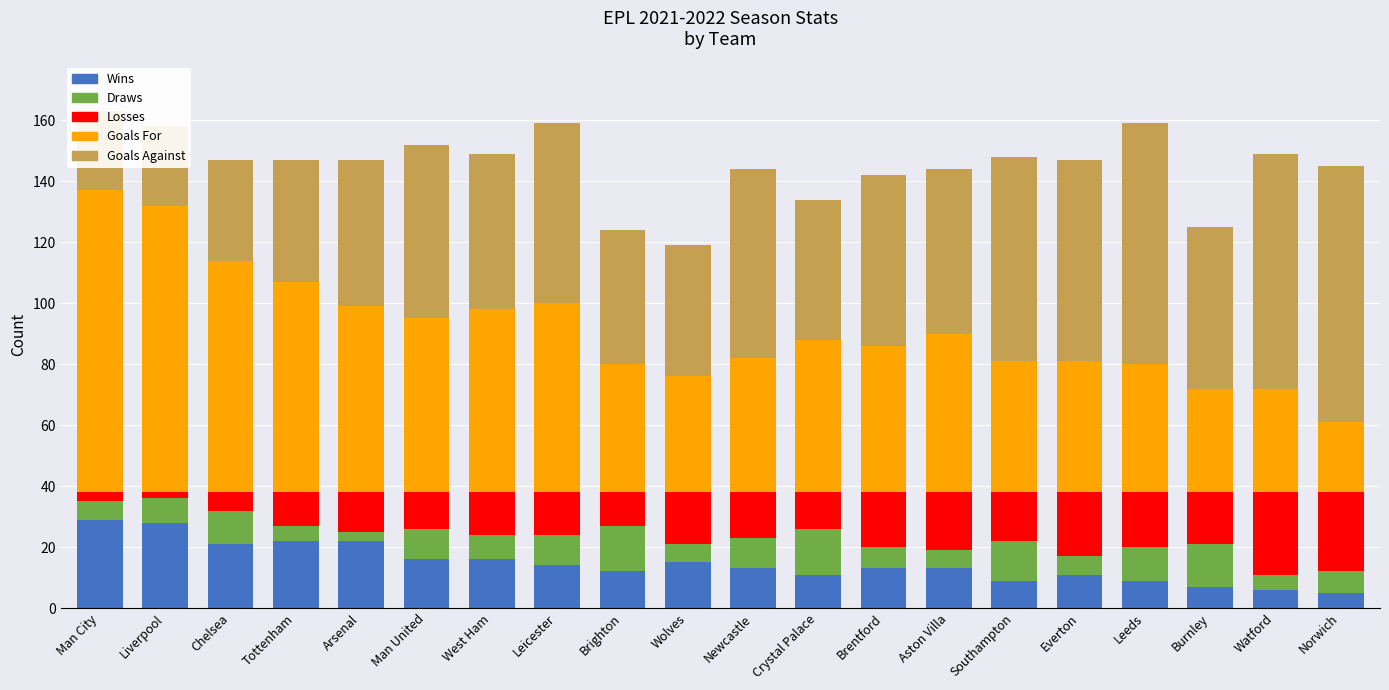

At which category does the chart reach its minimum across all series?

Liverpool